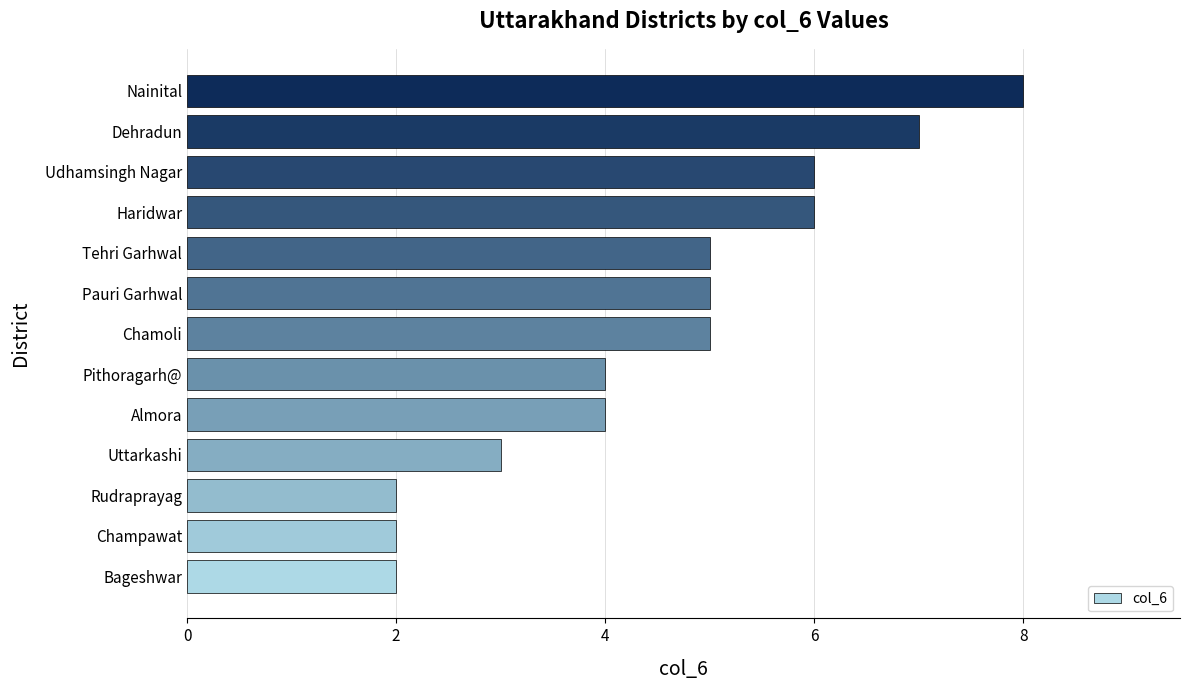

What value does the data have at Tehri Garhwal?

5